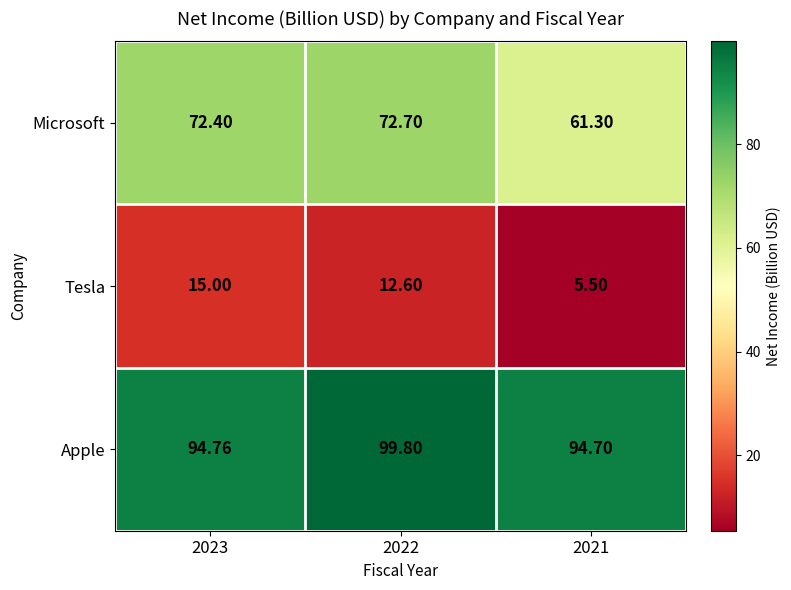

Which series has the widest spread of values?

Microsoft